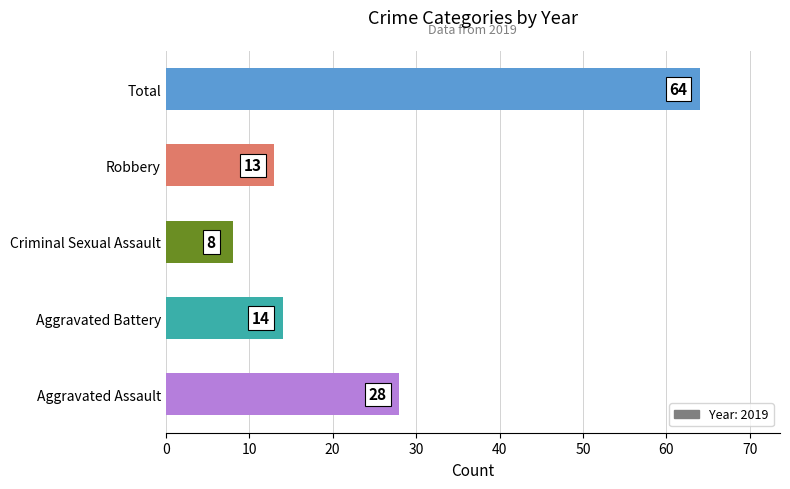

How many categories are shown in the chart?

5